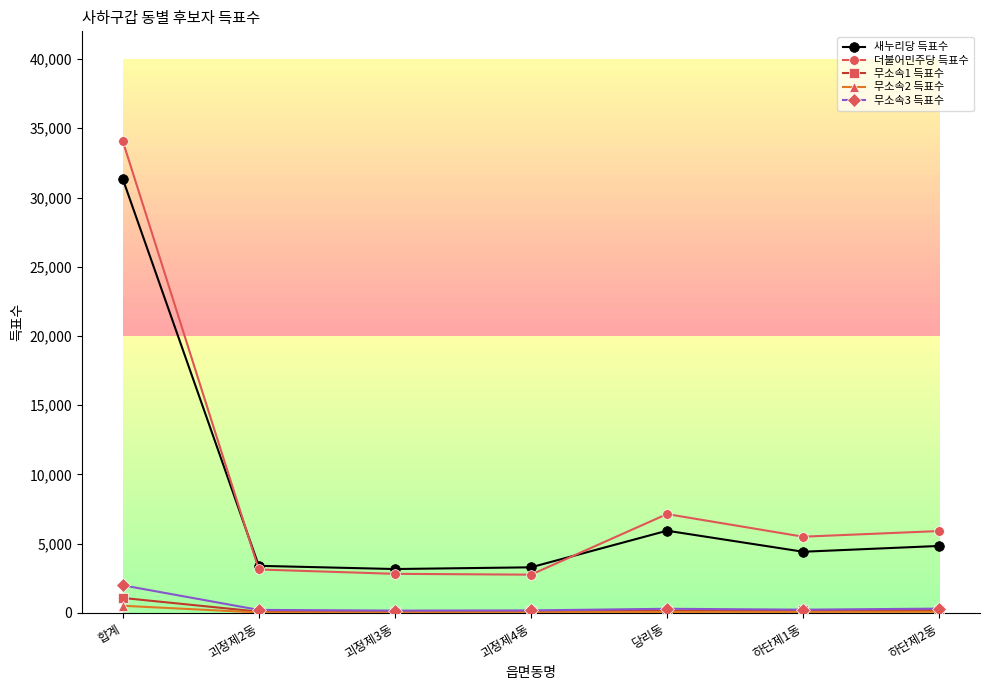

Is the value of 무소속1 득표수 at 괴정제3동 greater than the value of 더불어민주당 득표수 at 괴정제2동?

No